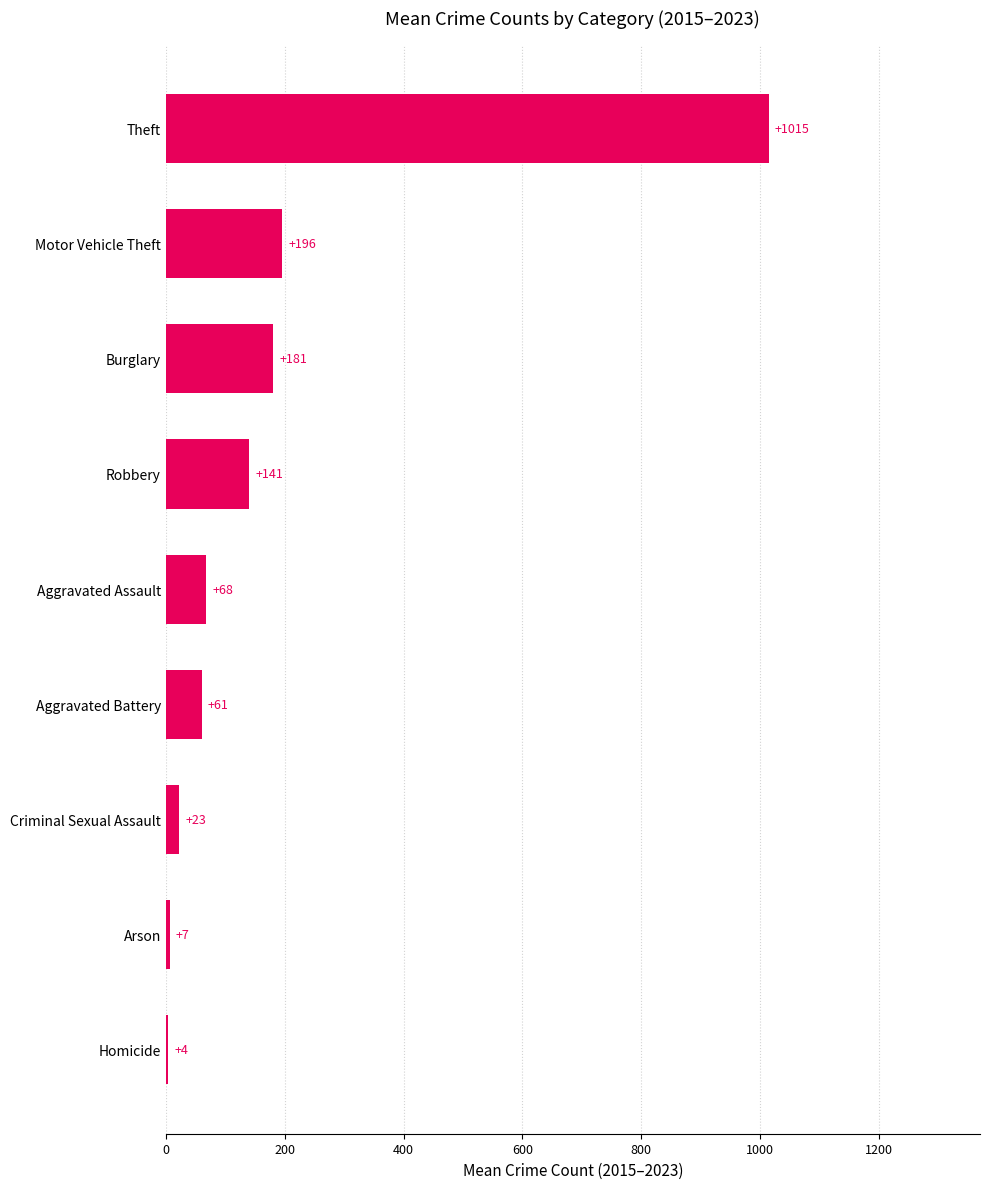

What is the sum of the values at Homicide and Arson?

11.0